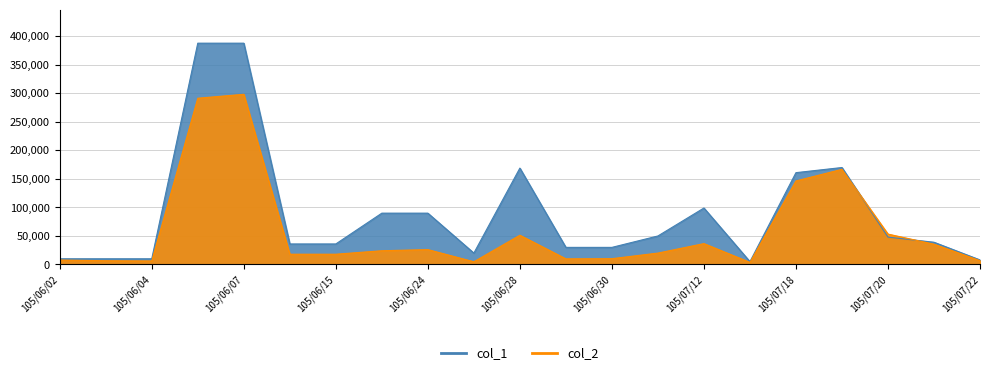

Which series has the largest total across all categories?

col_1